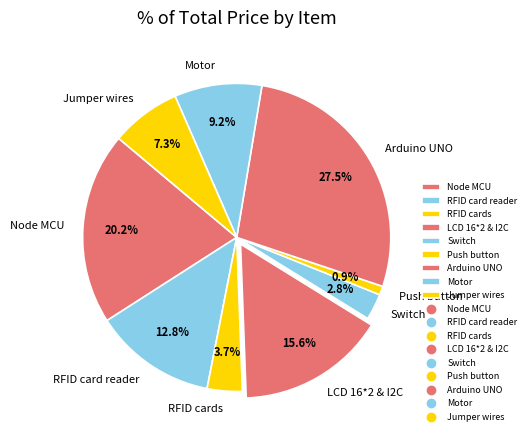

Is it true that Jumper wires is 7% of the pie?

True